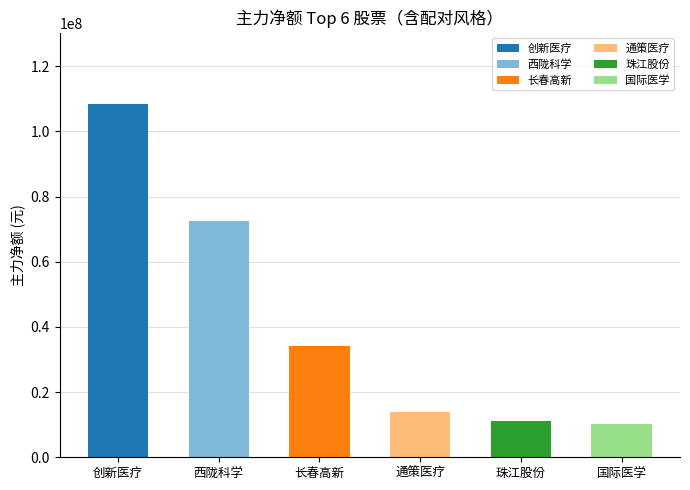

What is the maximum value for 净额?

108540837